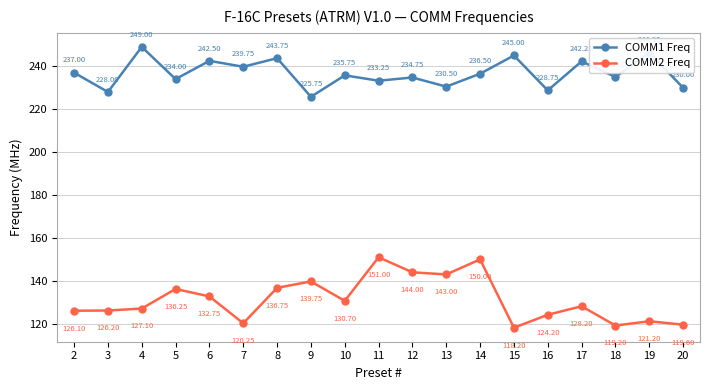

What is the maximum value shown in the chart?

249.0